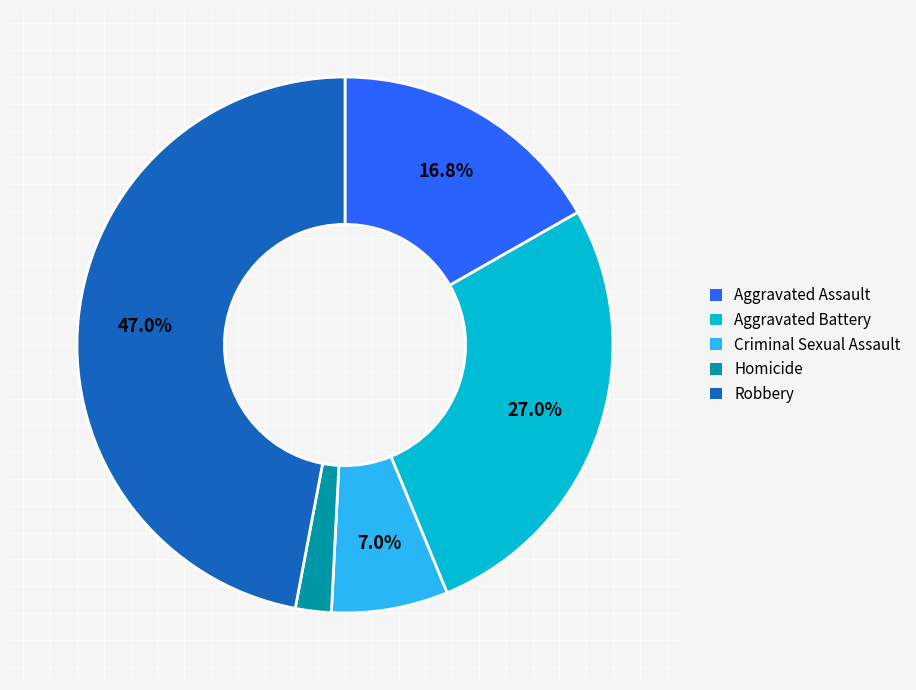

To the nearest percent, what percentage of the pie is Robbery?

47%